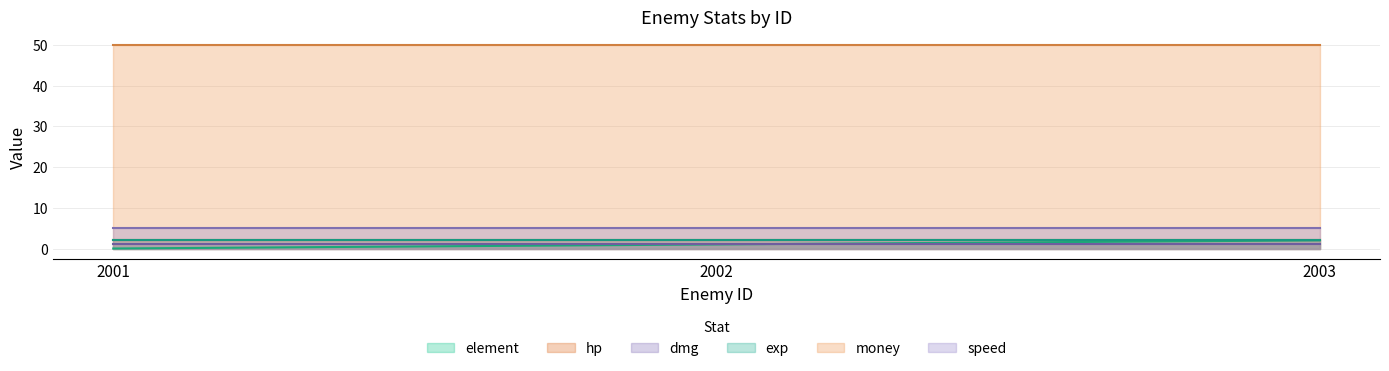

What is the maximum value shown in the chart?

50